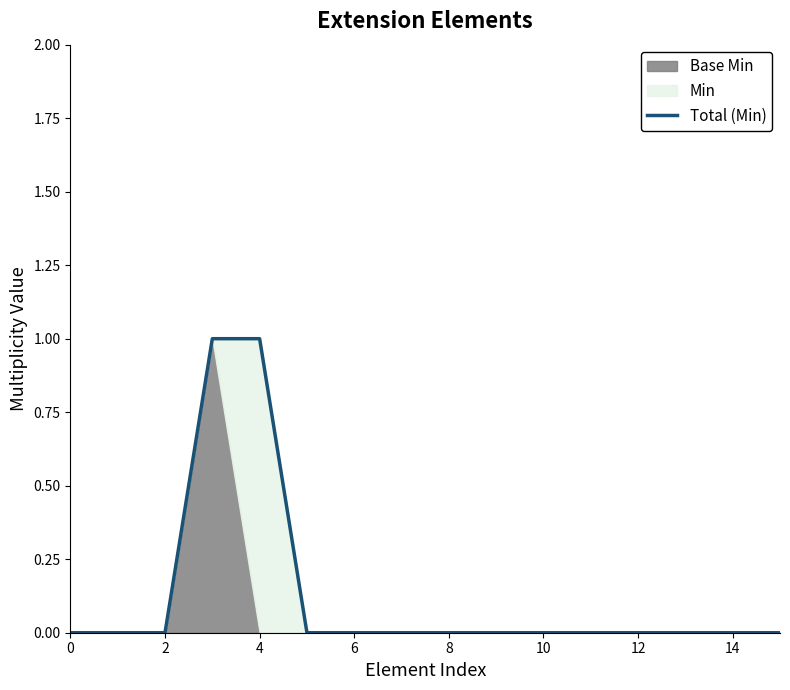

True or false: Total (Min) has a value of 0 at 6.

True